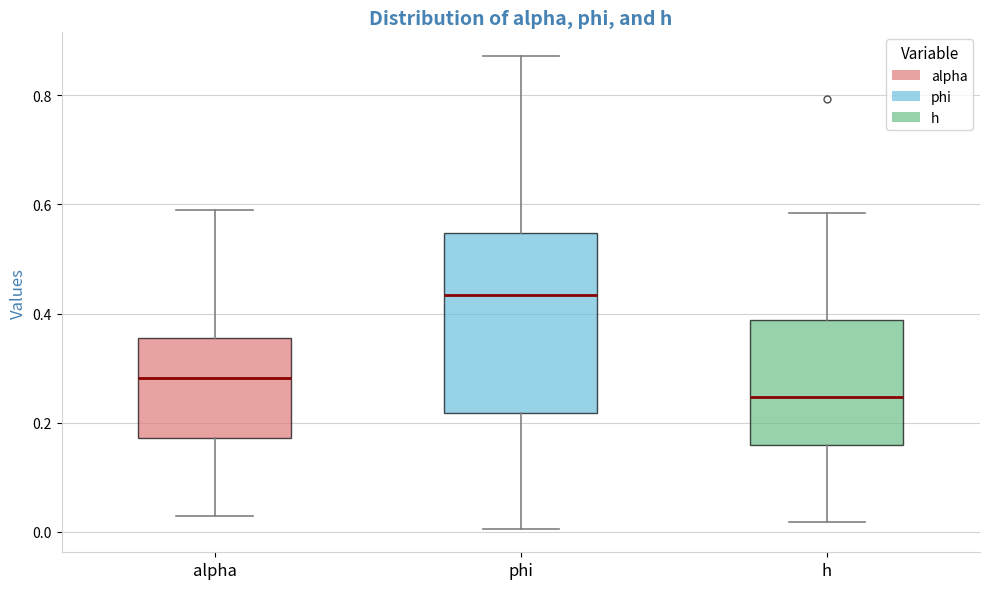

Which box's median line is the lowest?

h